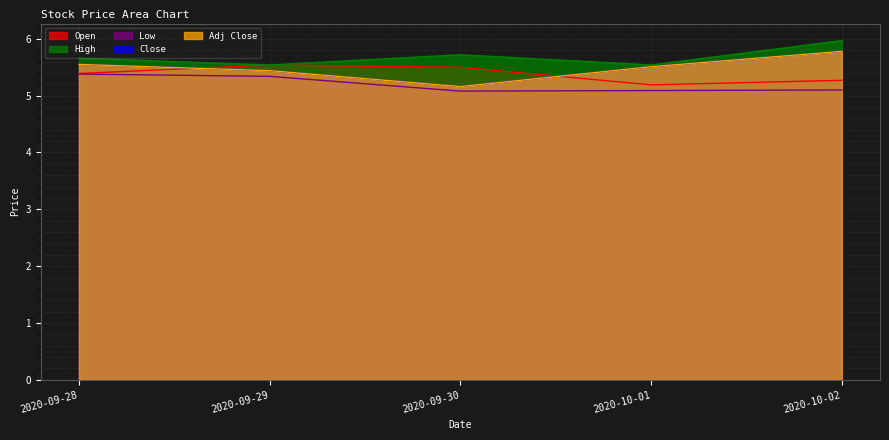

The Open series shows 2.7 at 2020-09-29. True or false?

False